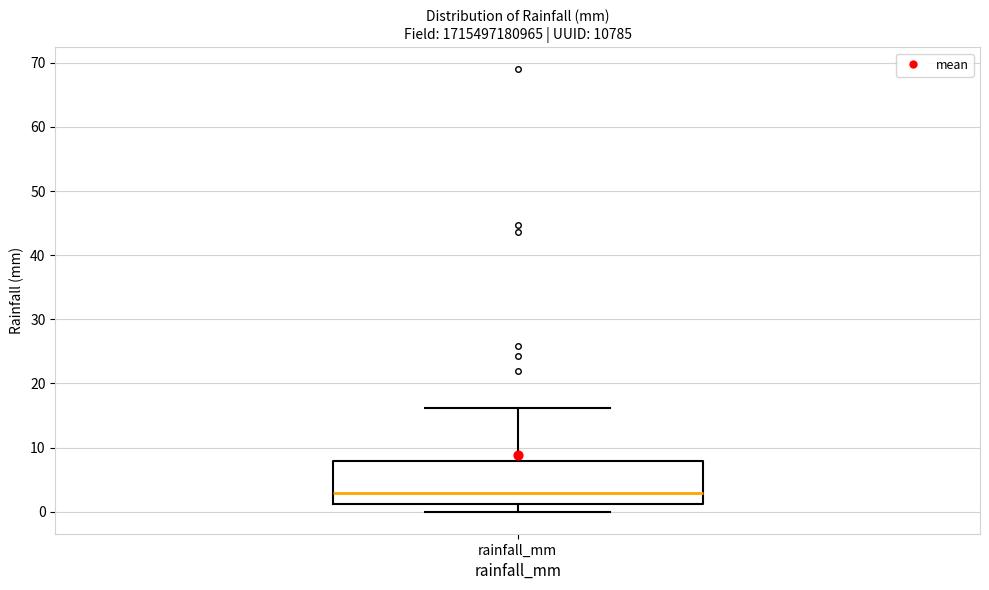

Read this box plot against the y-axis: the position of the median line, the range covered by the box, and the ends of both whiskers. The values are not printed on the chart, so give them approximately, as read against the axis.

median 3, box 1 to 8, whiskers 0 to 16